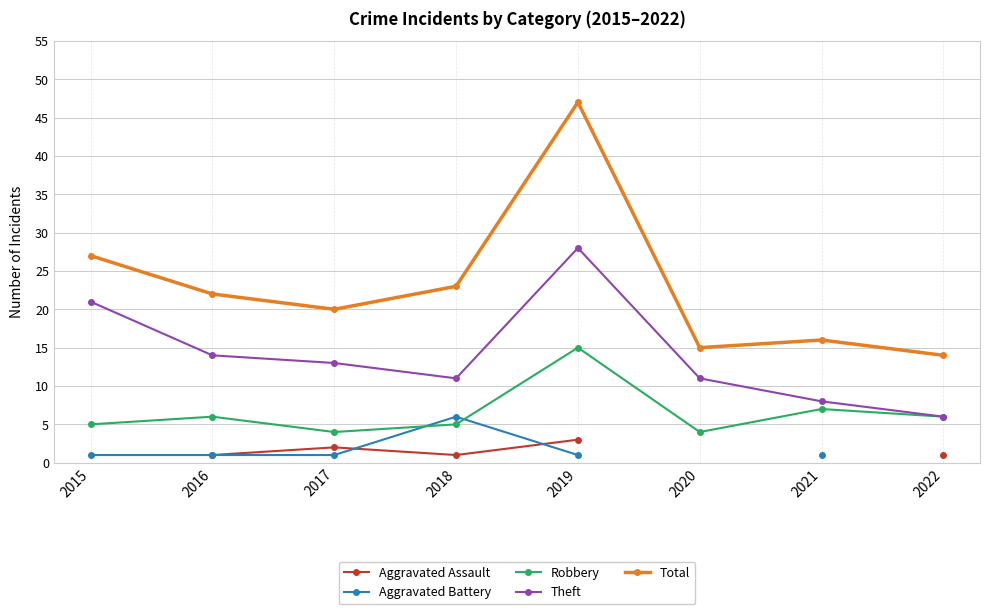

True or false: Total has a value of 23.0 at 2018.

True